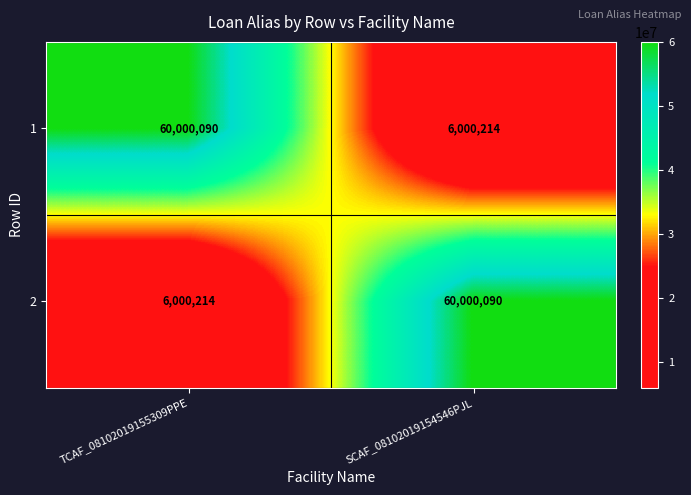

Reading left to right, extract all data points from this chart.

1: 60000090	6000214
2: 6000214	60000090